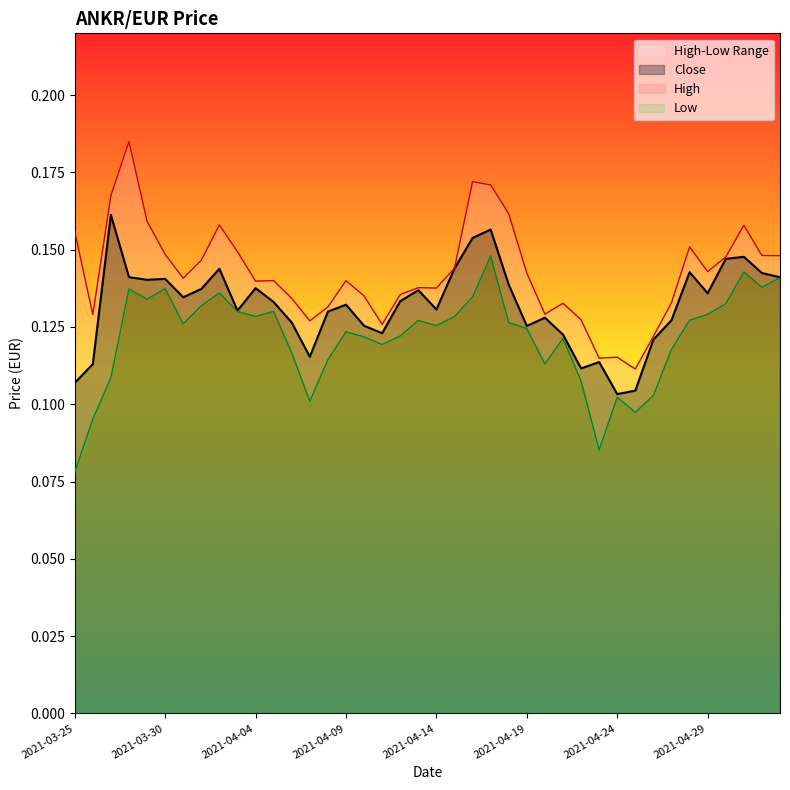

What is the difference between the second highest and second lowest values in the Close series?

0.1